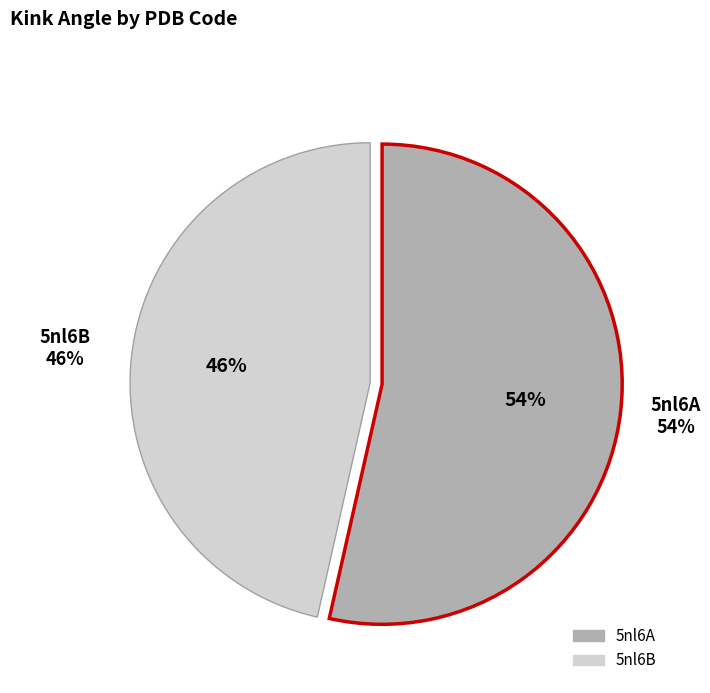

True or false: 5nl6B accounts for 46% of the total.

True